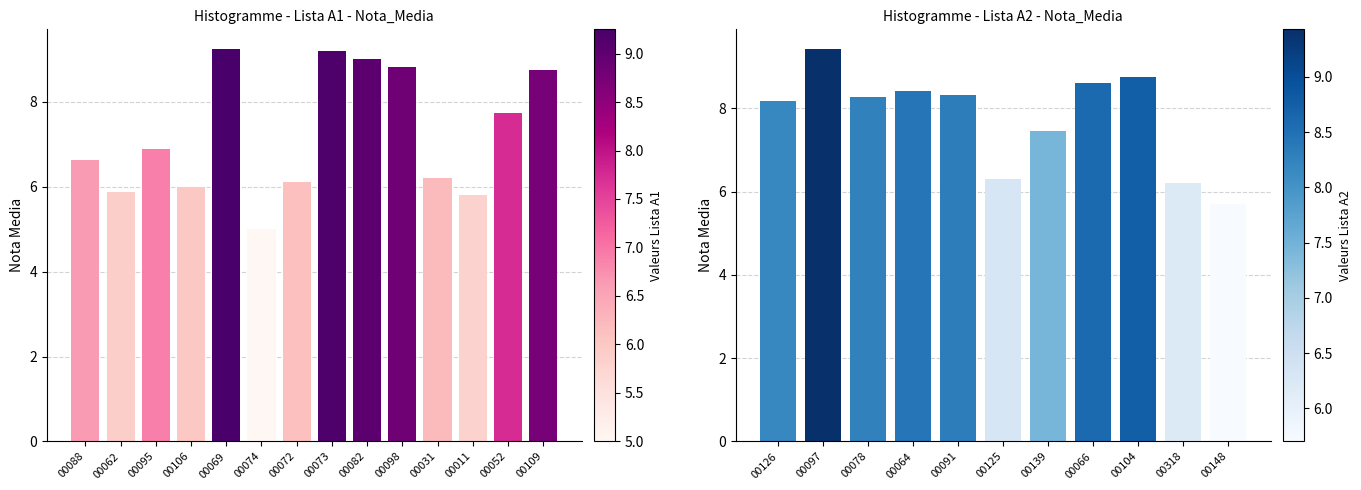

True or false: the data shows 2.3 at 00104.

False